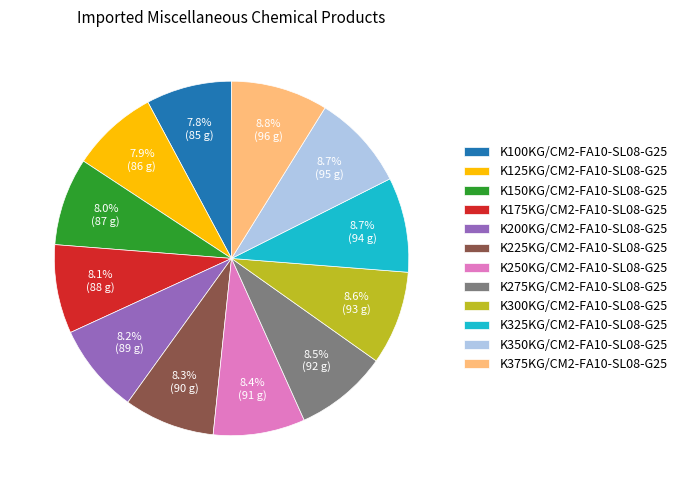

What is the total percentage of K300KG/CM2-FA10-SL08-G25 and K350KG/CM2-FA10-SL08-G25?

17.3%